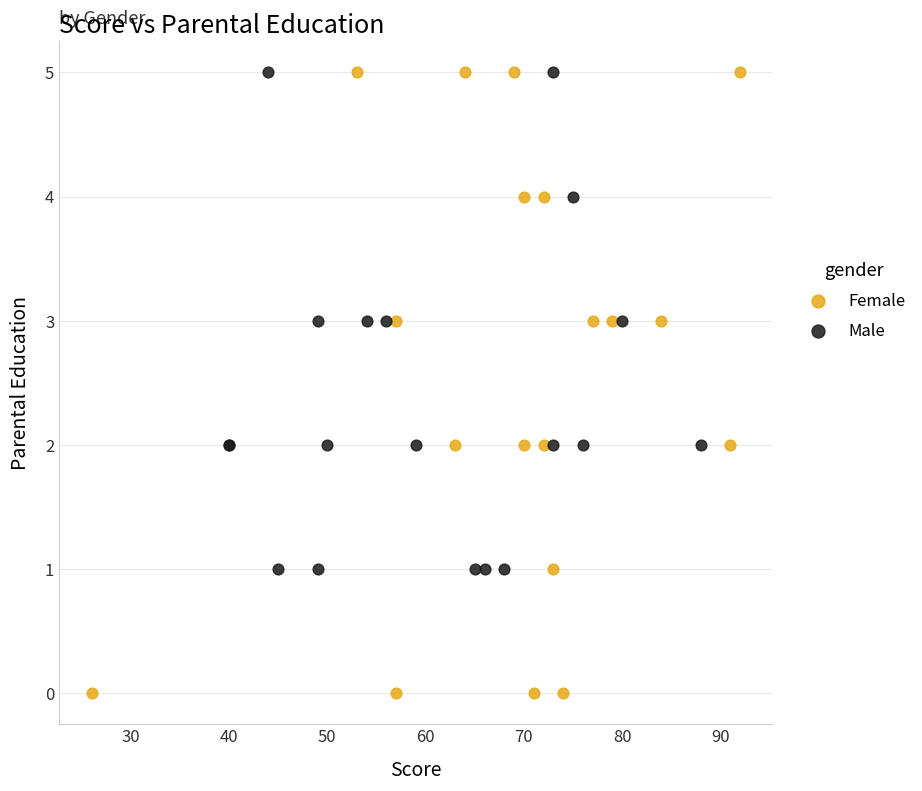

Which series reaches the minimum Y coordinate?

Female